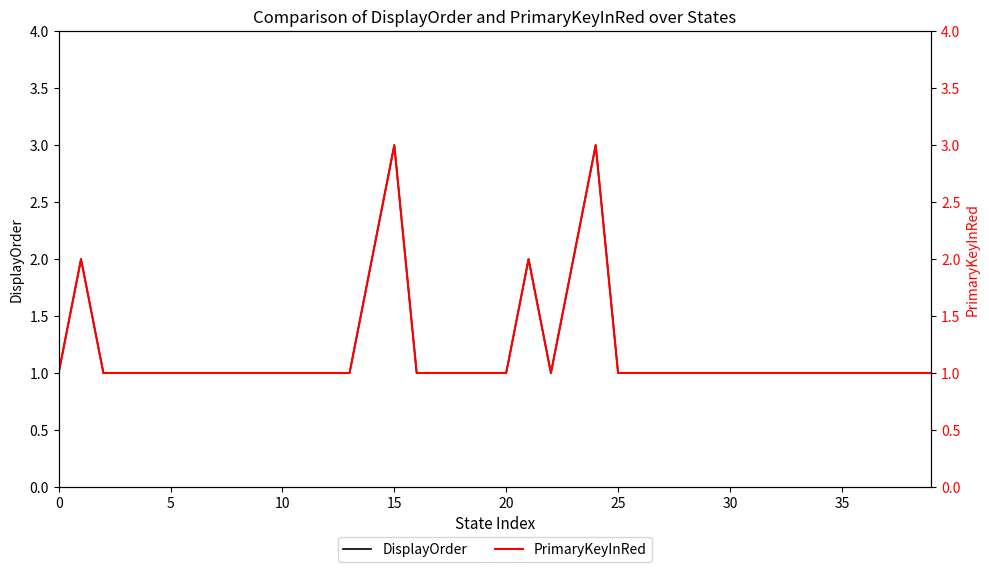

True or false: PrimaryKeyInRed has a value of 3 at 5.

False